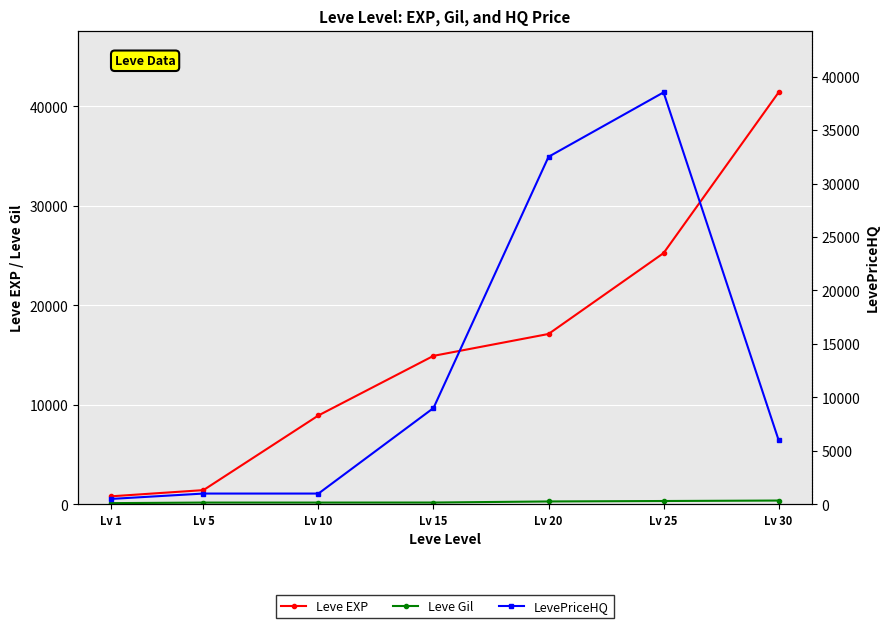

How many distinct data groups are displayed?

3